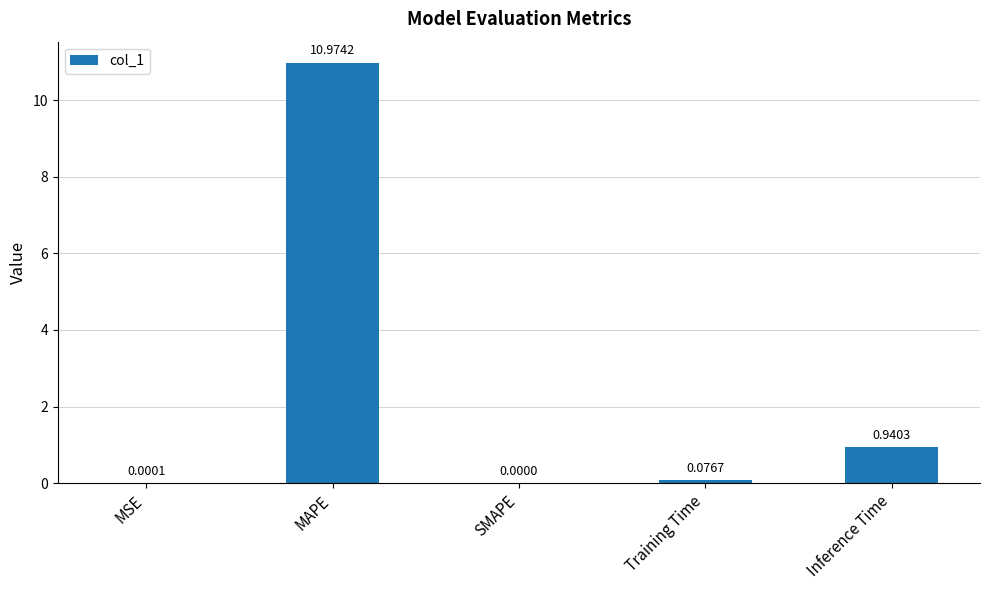

What is the sum of all values?

12.0